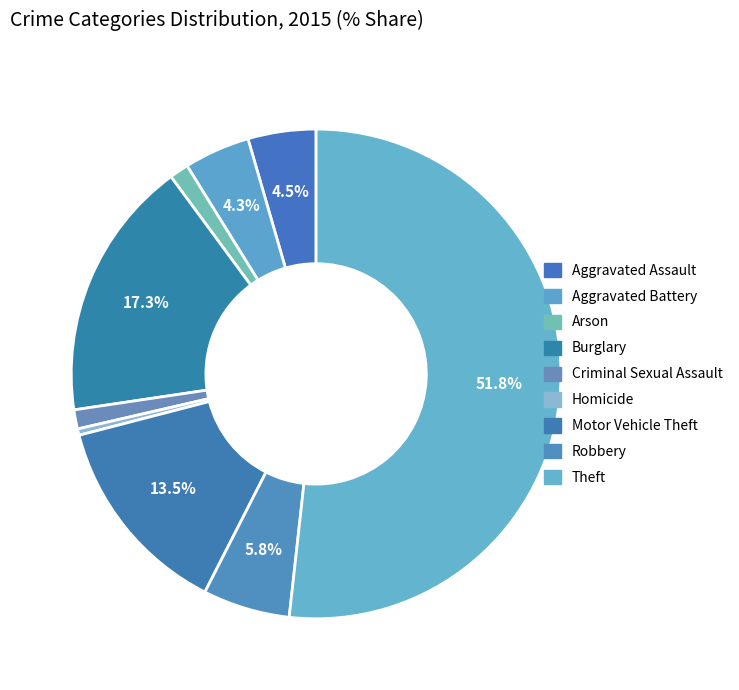

Does Theft represent more than half of the total?

Yes